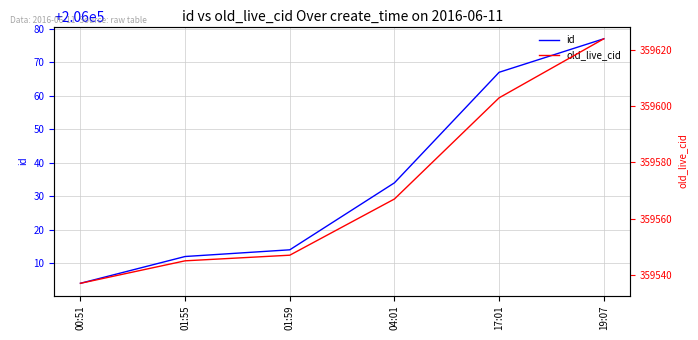

Reading right to left, list all the values displayed in this chart.

id: 19:07=206077	17:01=206067	04:01=206034	01:59=206014	01:55=206012	00:51=206004
old_live_cid: 19:07=359624	17:01=359603	04:01=359567	01:59=359547	01:55=359545	00:51=359537